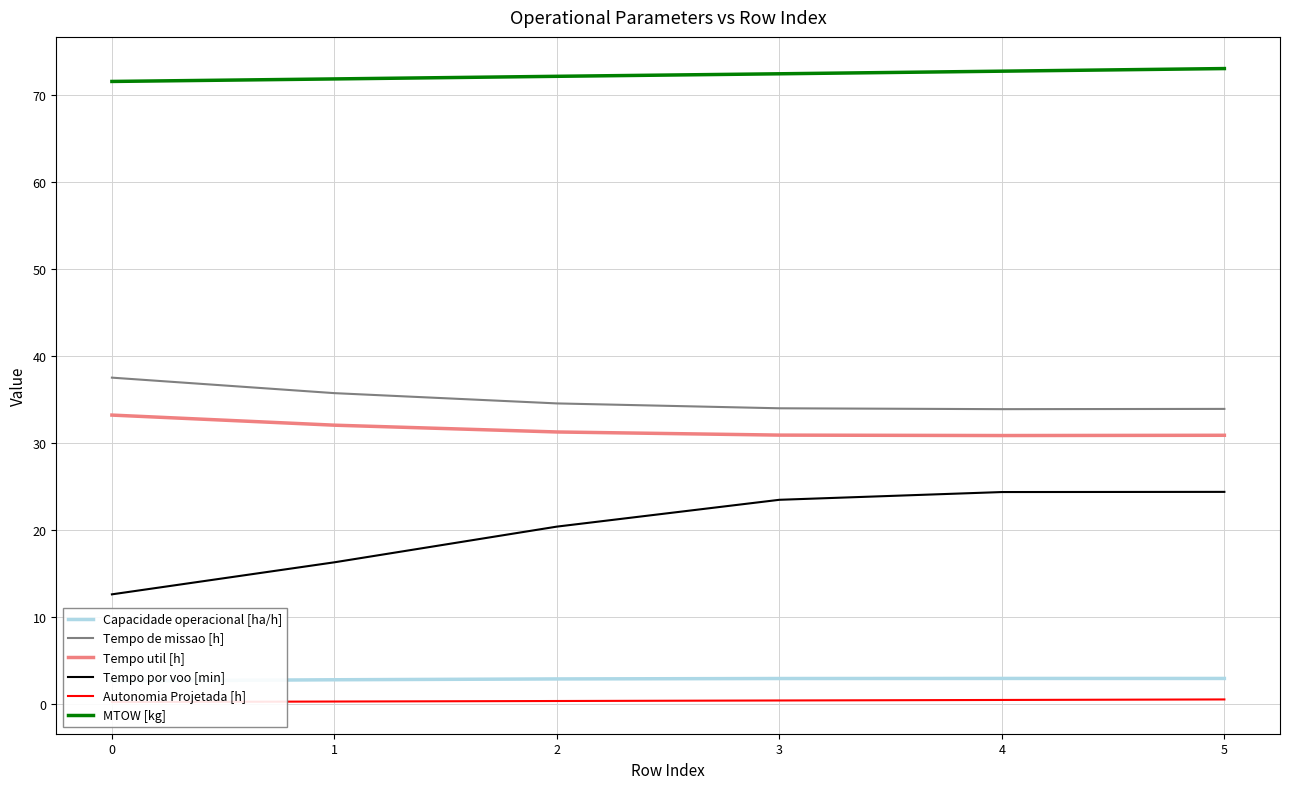

How many categories are shown in the chart?

6